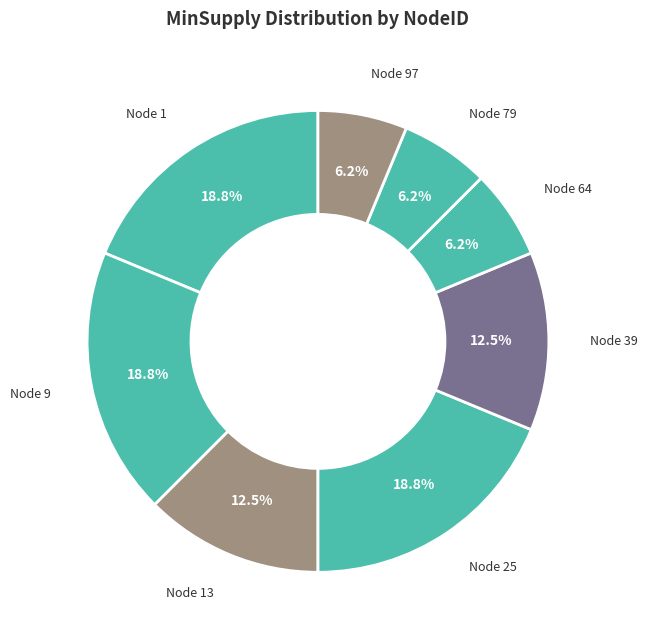

Which has a higher value, Node 13 or Node 97?

Node 13